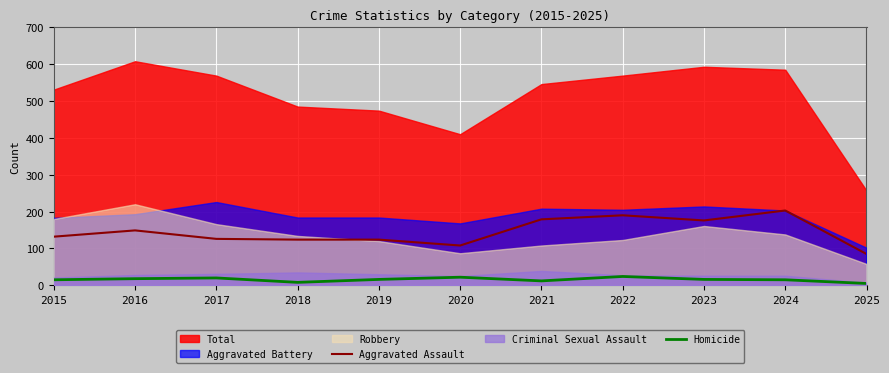

The value of Aggravated Assault at 2024 is 203. True or false?

True